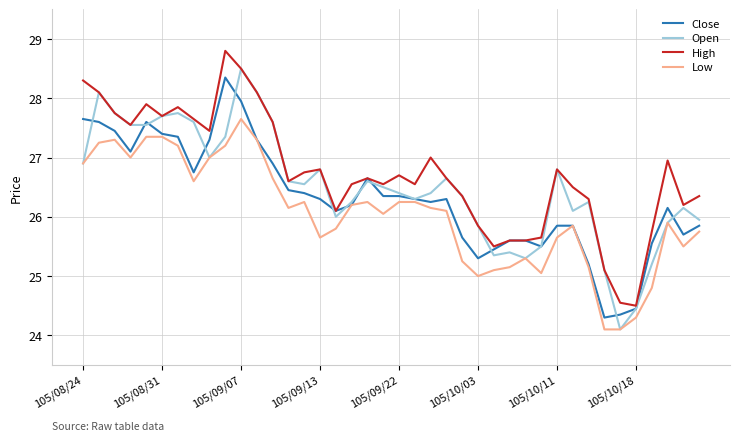

List the series in order of their overall mean, lowest first.

Low, Close, Open, High